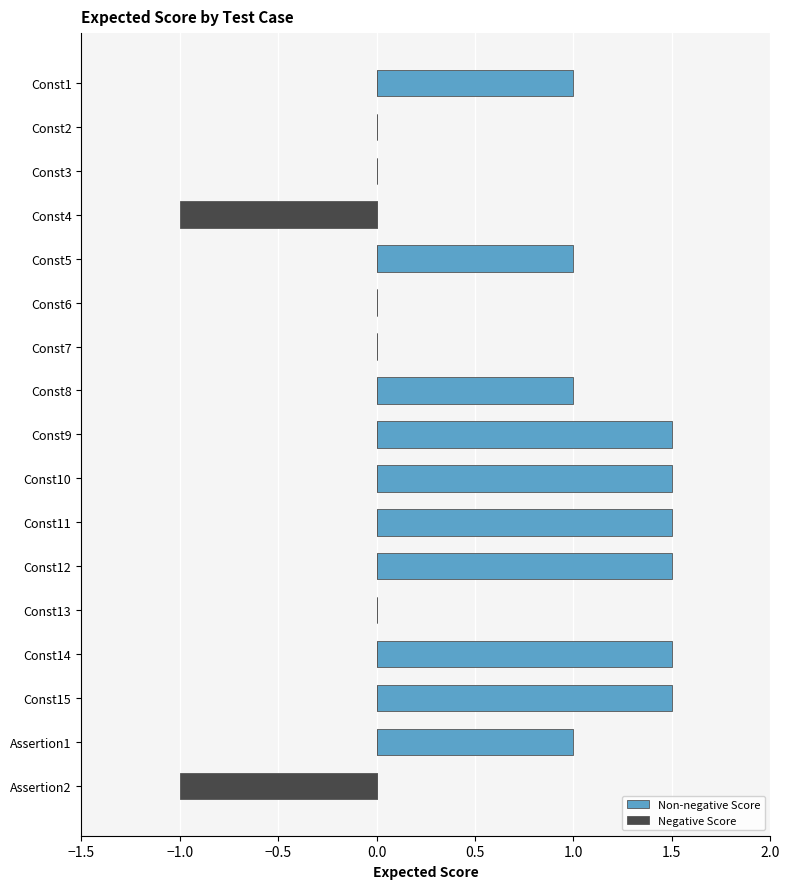

What is the difference between the second highest and minimum values in the Non-negative Score series?

1.5